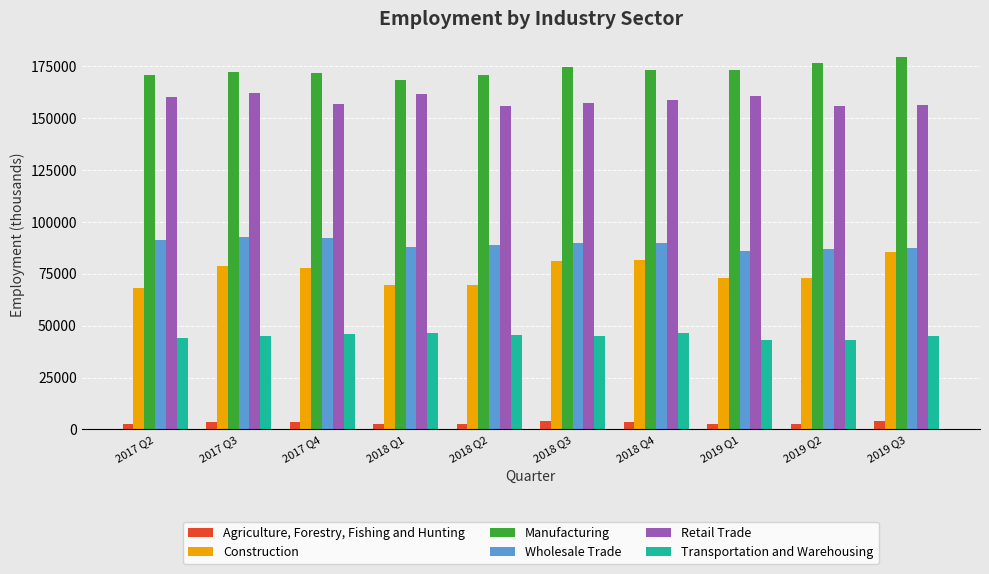

Which series has the largest range (max minus min)?

Construction